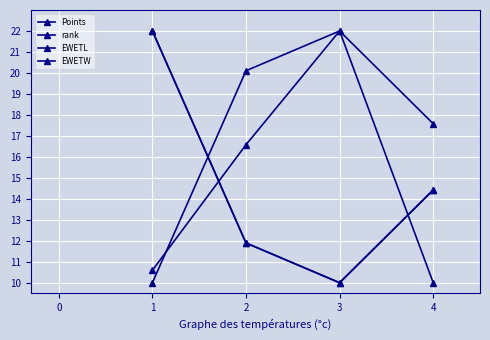

At which category does the chart reach its peak across all series?

2